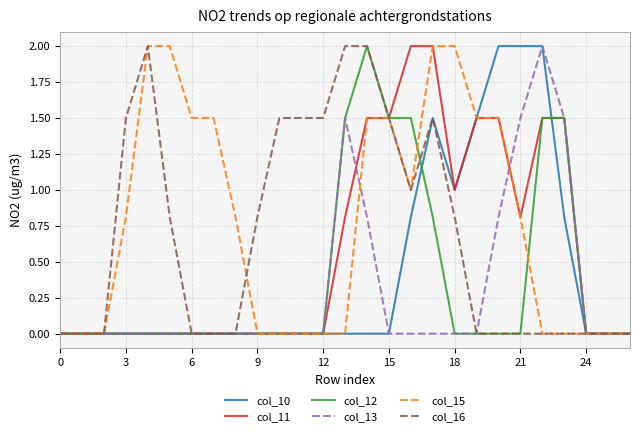

What is the maximum value for col_11?

2.0